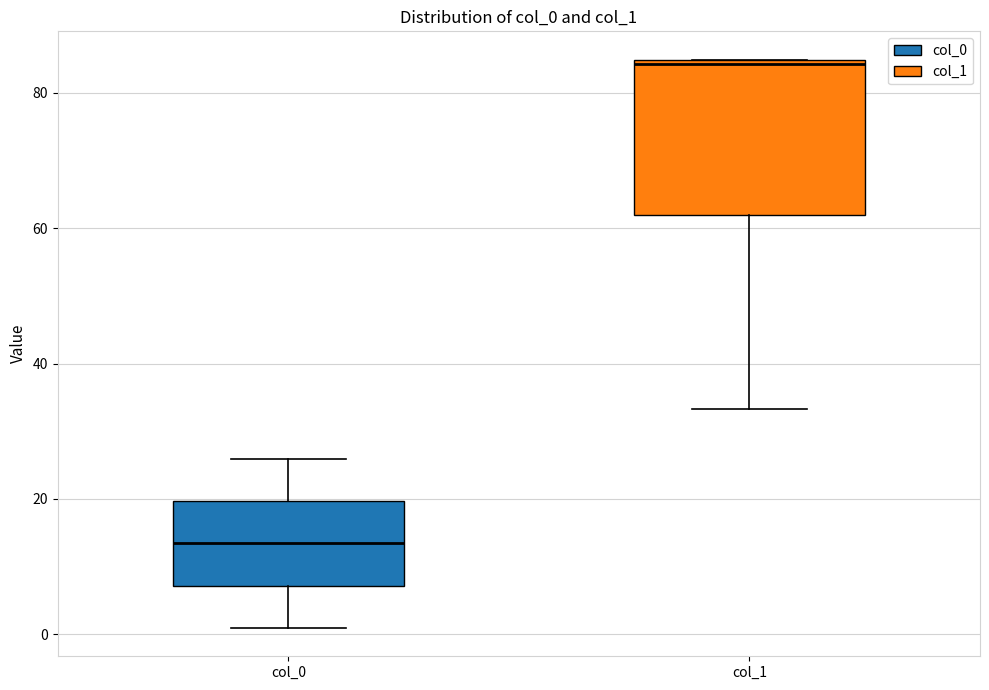

Reading left to right, transcribe this box plot: for each box, give where its median line is, the range the box spans, and where its two whiskers end, as read against the y-axis. The values are not printed on the chart, so give them approximately, as read against the axis.

col_0: median 14, box 8 to 20, whiskers 0 to 26
col_1: median 84, box 62 to 84, whiskers 34 to 84